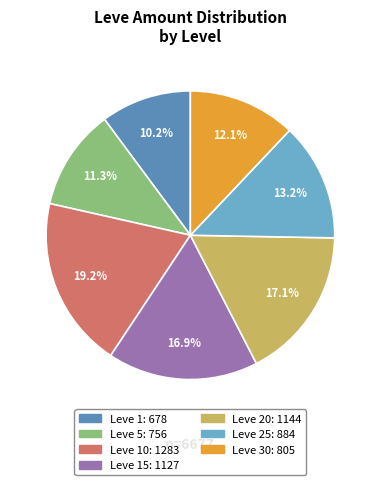

Does any single category account for the majority?

No